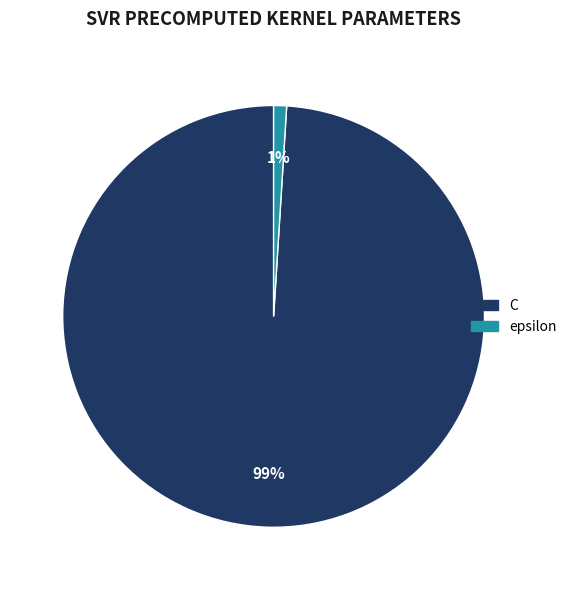

How many slices are in this pie chart?

2